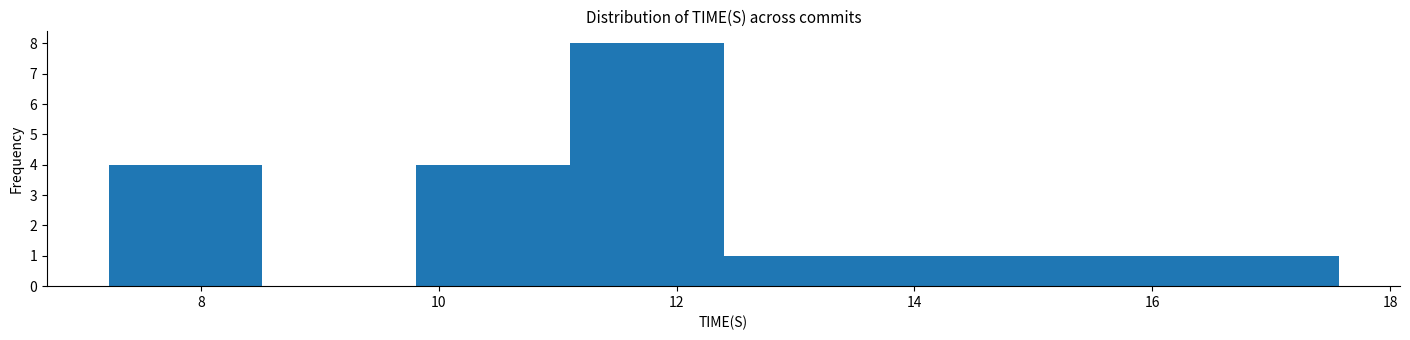

How tall is the bar that spans 13.6 to 15.0 on the x-axis? Neither the bar edges nor the heights are printed on the chart, so give them approximately, as read against the axes.

1